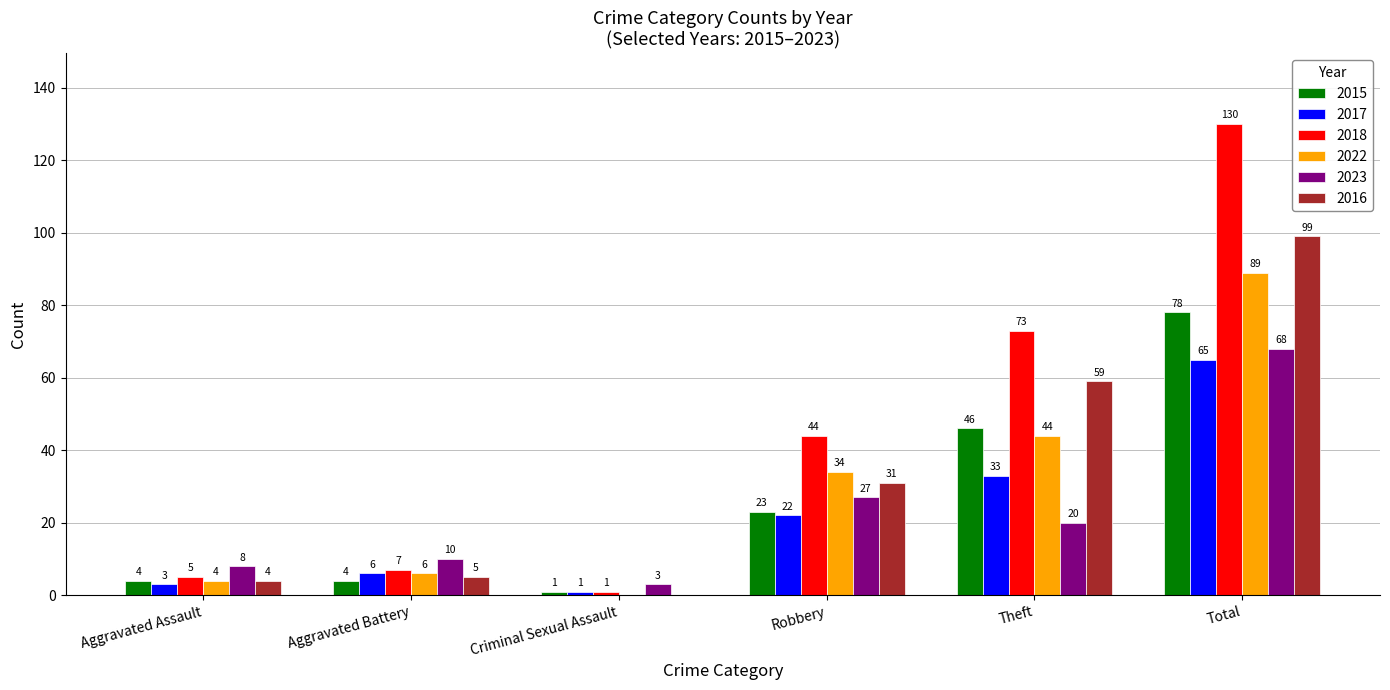

What is the maximum value shown in the chart?

130